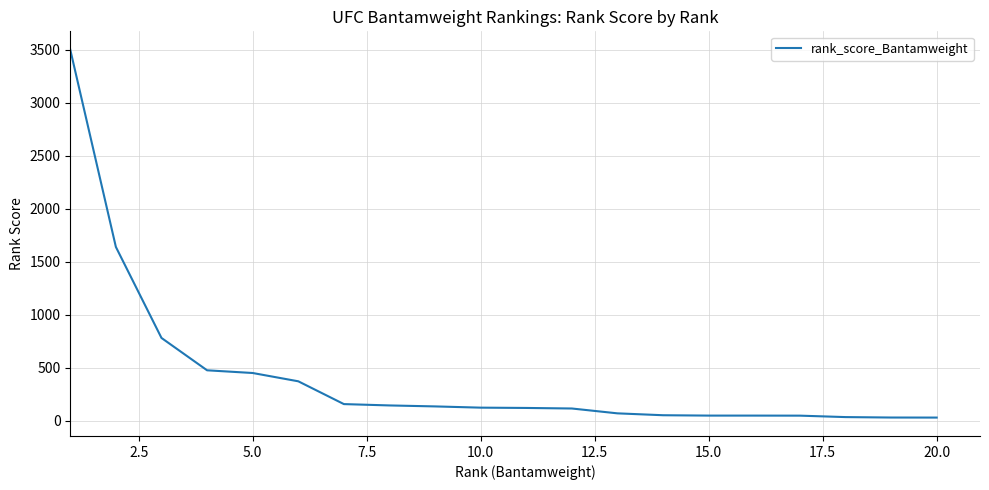

What is the difference between the maximum and minimum values?

3471.0